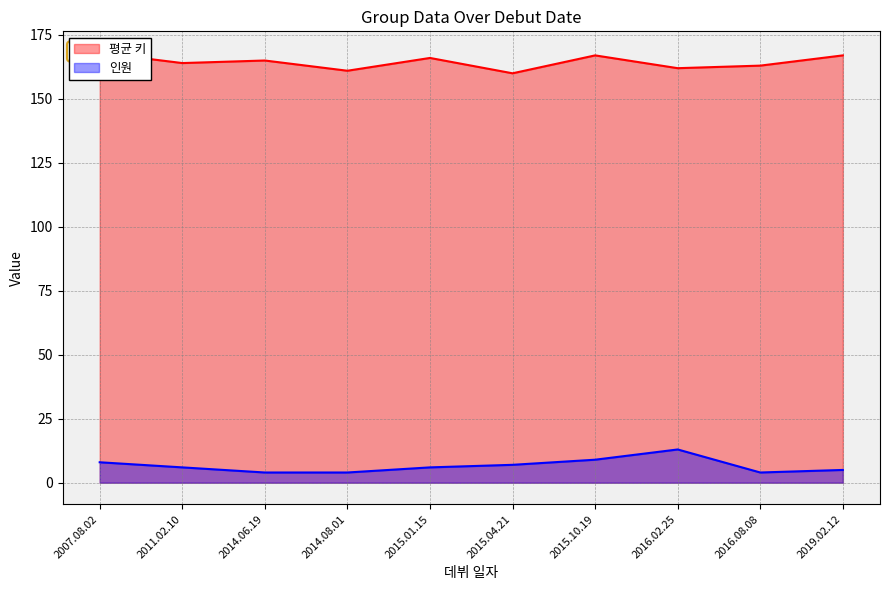

What is the average value of the 인원_line series?

7